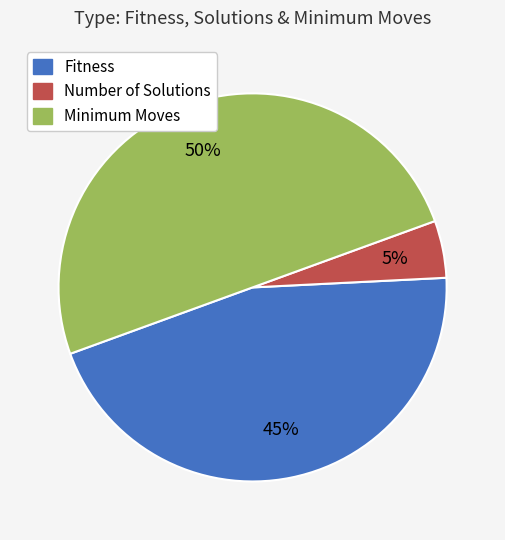

Which category has the smallest portion of the pie?

Number of Solutions